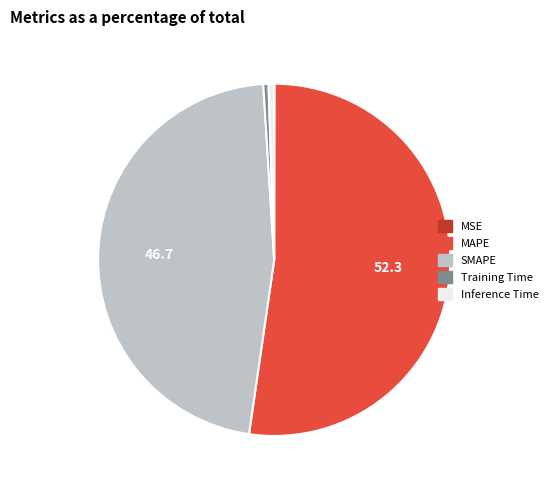

Is SMAPE the majority of the pie?

No